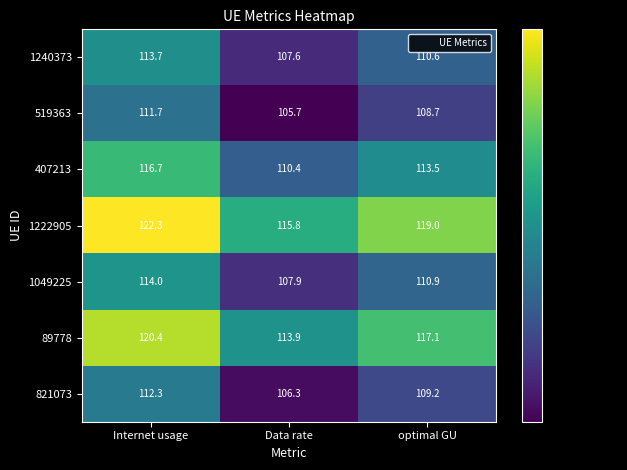

Rank the series by their maximum value, from lowest to highest.

519363, 821073, 1240373, 1049225, 407213, 89778, 1222905